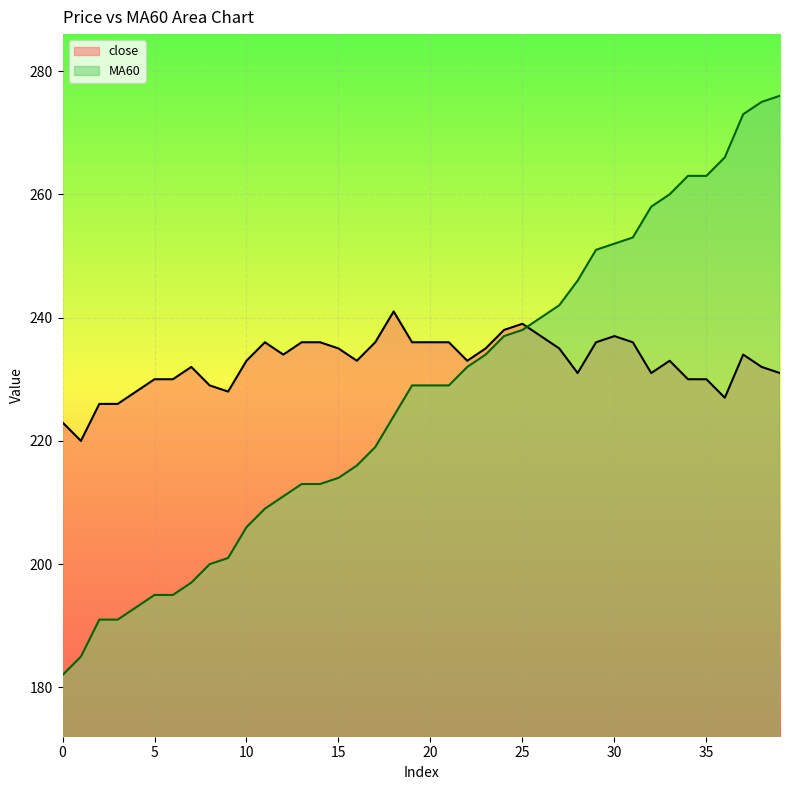

Which category has the lowest value in the close series?

1